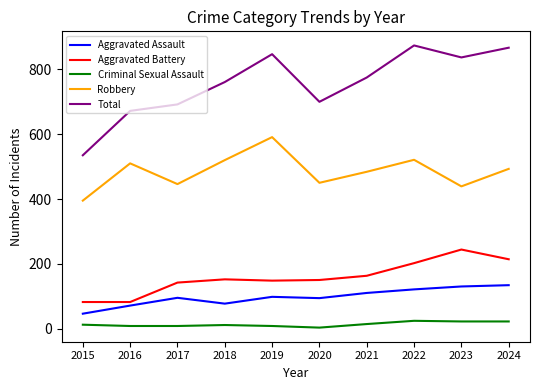

What is the difference between the maximum and minimum values in the Criminal Sexual Assault series?

21